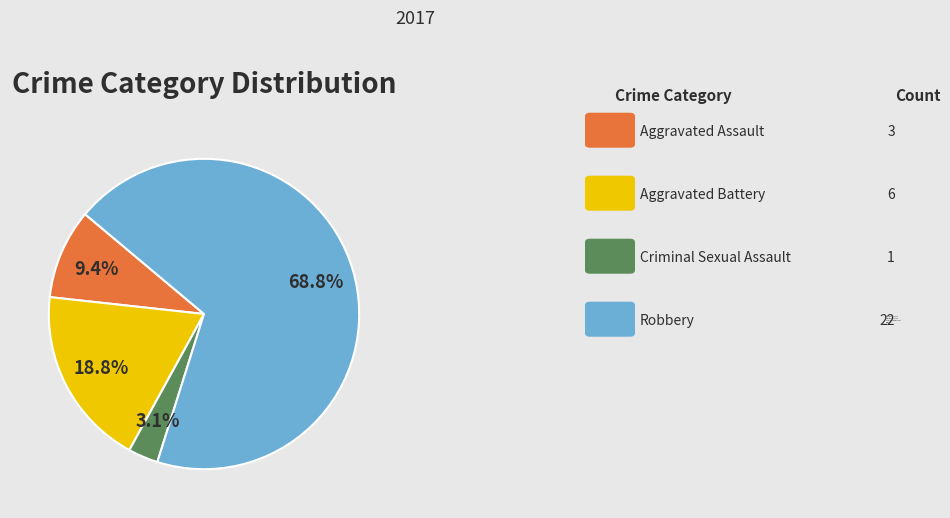

To the nearest percent, what is the difference between the Aggravated Battery and Aggravated Assault slice percentages?

9%